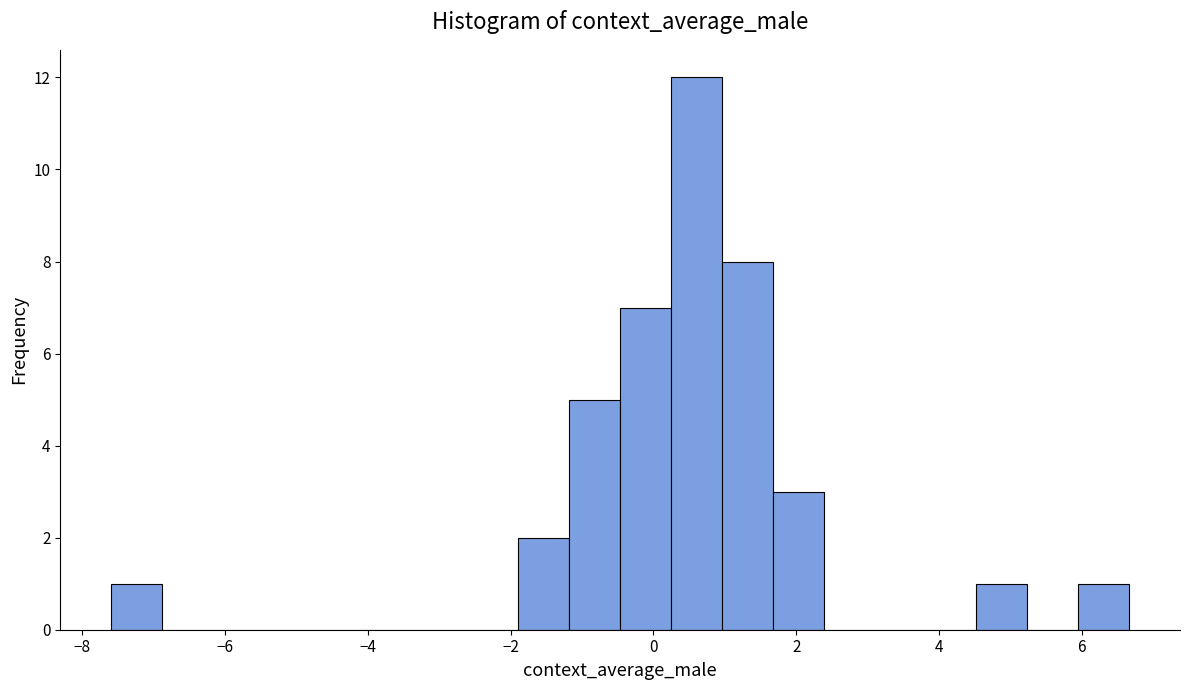

Read against the x-axis, roughly where is the centre of the tallest bar?

0.6